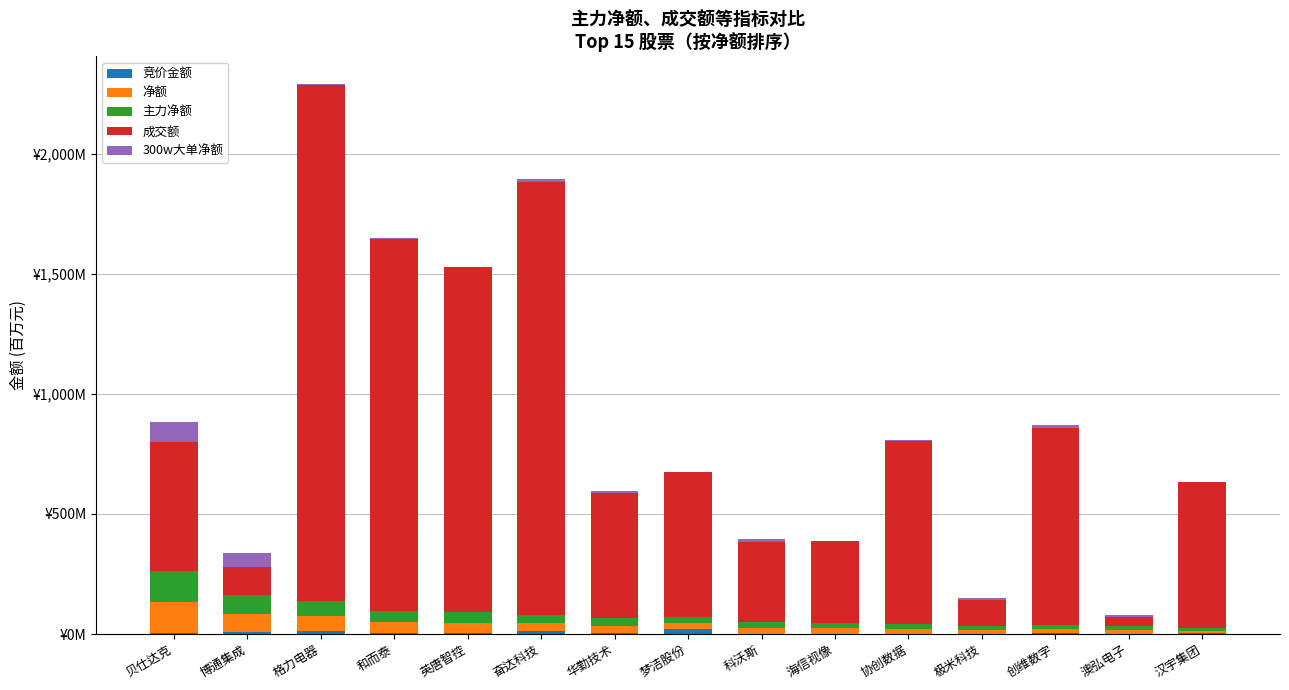

What is the average value of the 主力净额 series?

38.4